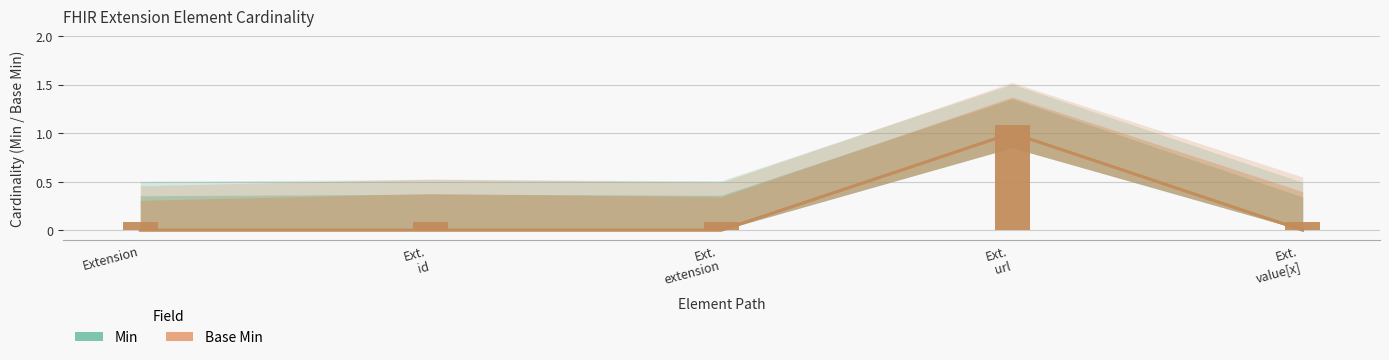

Reading left to right, what are all the values shown in this chart?

Min: 0	0	0	1	0
Base Min: 0	0	0	1	0